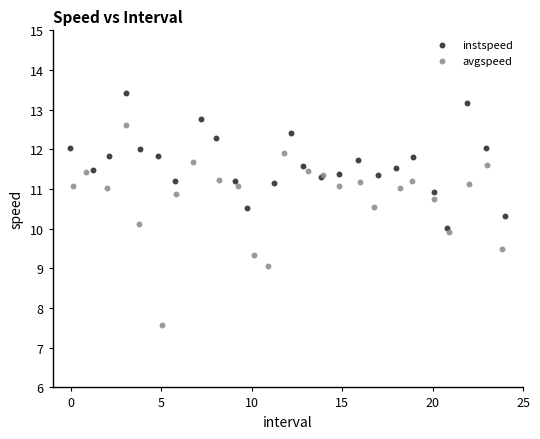

Which series contains the lowest Y value?

avgspeed